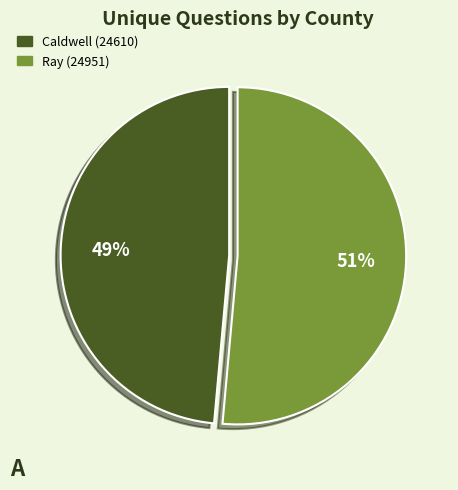

Rank the categories by value from lowest to highest.

Caldwell (24610), Ray (24951)